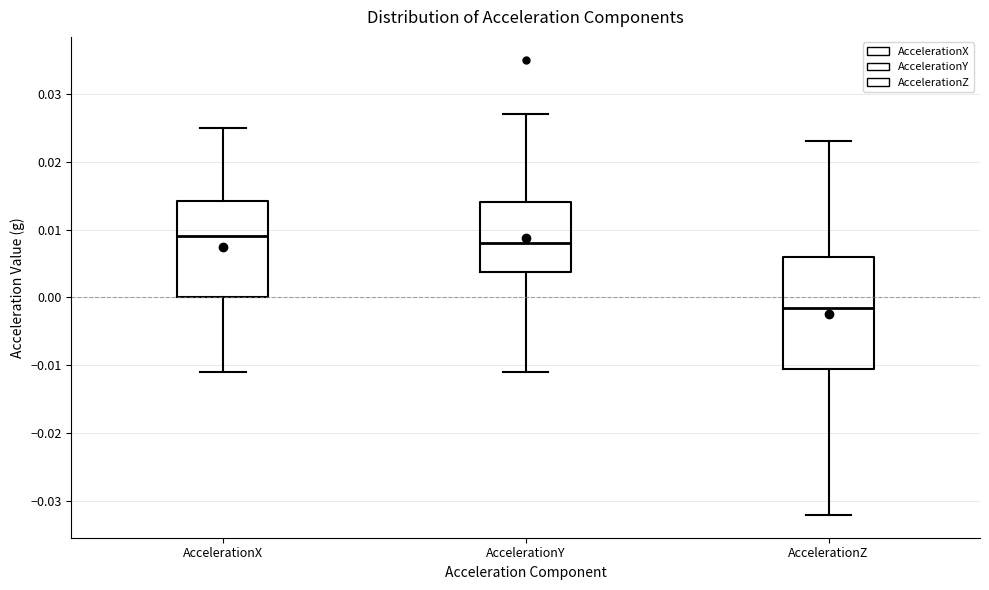

Reading left to right, transcribe this box plot: for each box, give where its median line is, the range the box spans, and where its two whiskers end, as read against the y-axis. The values are not printed on the chart, so give them approximately, as read against the axis.

AccelerationX: median 0.009, box 0.000 to 0.014, whiskers -0.011 to 0.025
AccelerationY: median 0.008, box 0.004 to 0.014, whiskers -0.011 to 0.027
AccelerationZ: median -0.001, box -0.010 to 0.006, whiskers -0.032 to 0.023